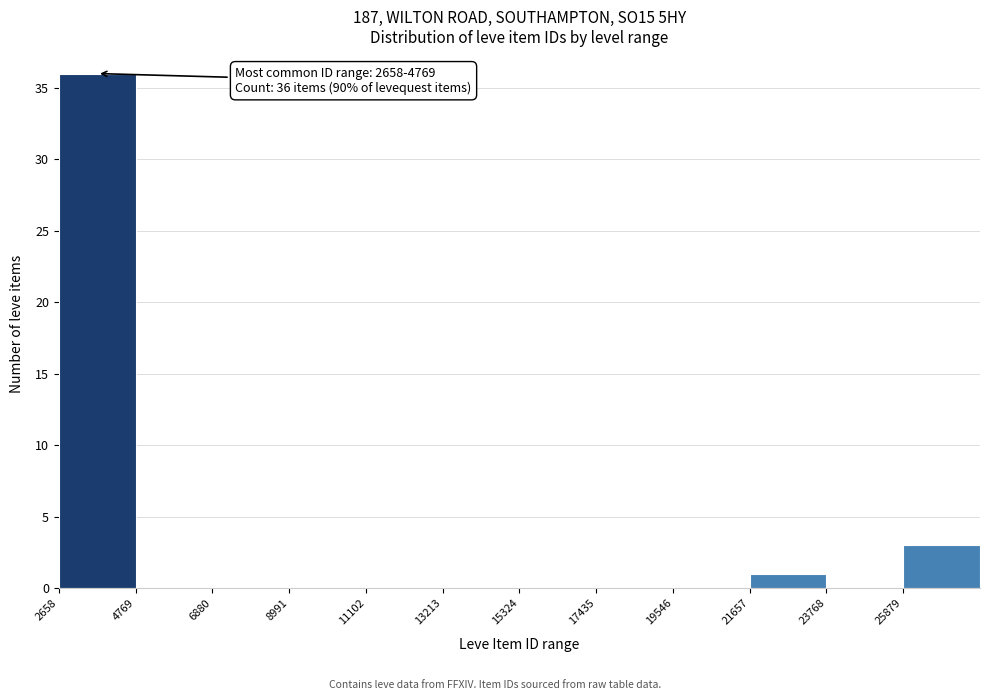

Over which range of the x-axis is the bar tallest?

2500 to 5000